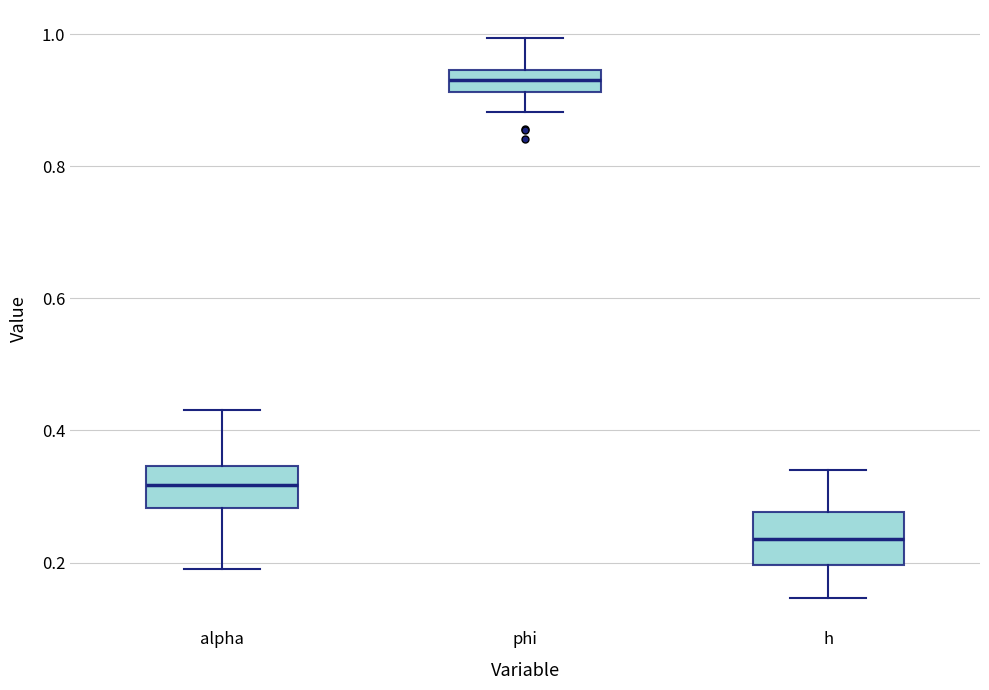

Where does the upper whisker of the box for phi end on the y-axis? The values are not printed on the chart, so give them approximately, as read against the axis.

1.00